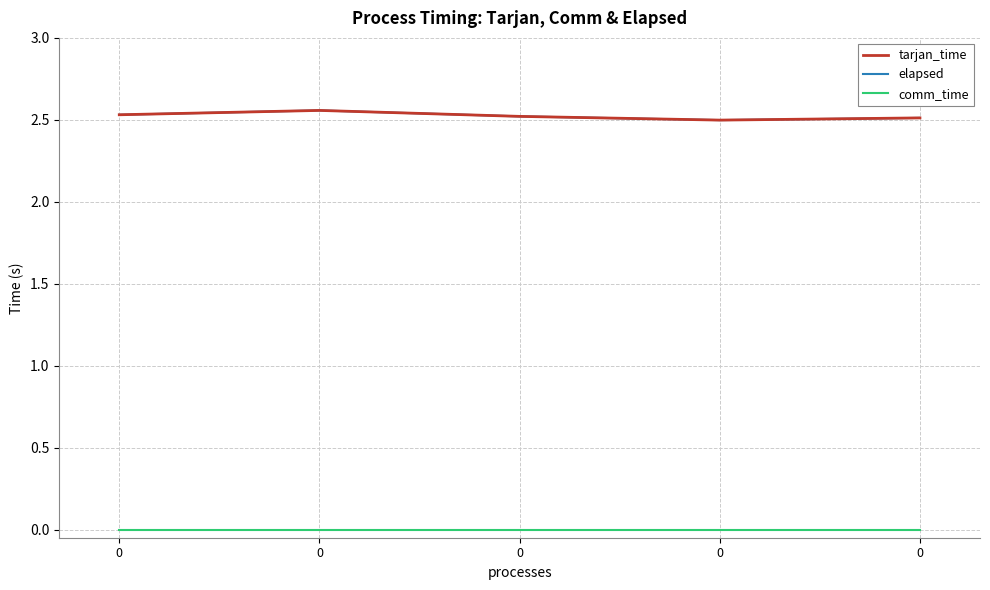

Is it true that comm_time equals 0.0 at 0?

True